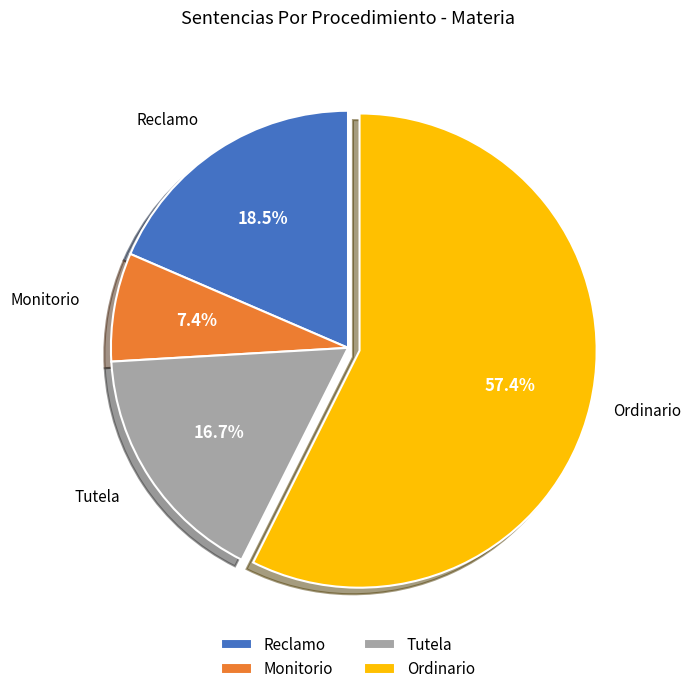

Does Ordinario account for over 50% of the chart?

Yes